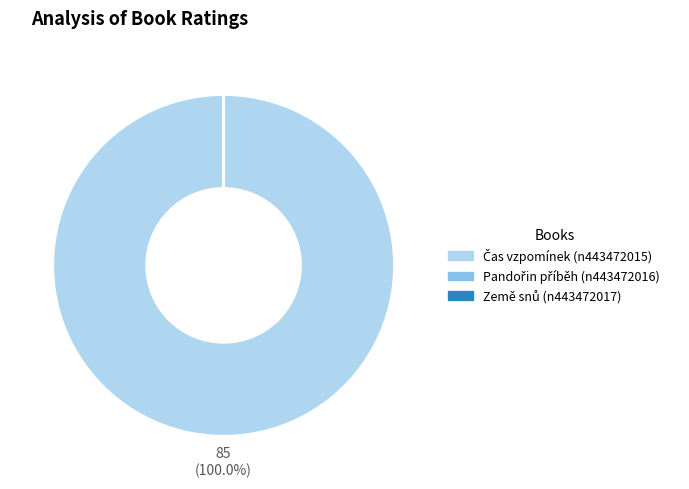

Does any single category account for the majority?

Yes